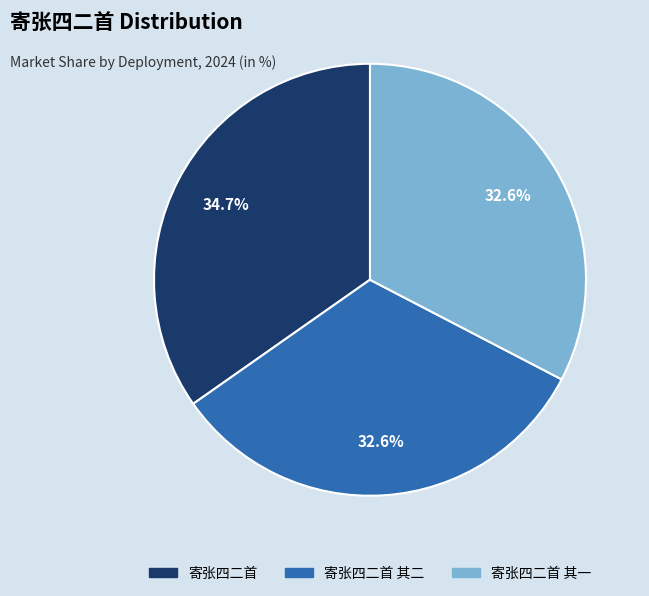

Is there any slice that represents more than half of the pie?

No